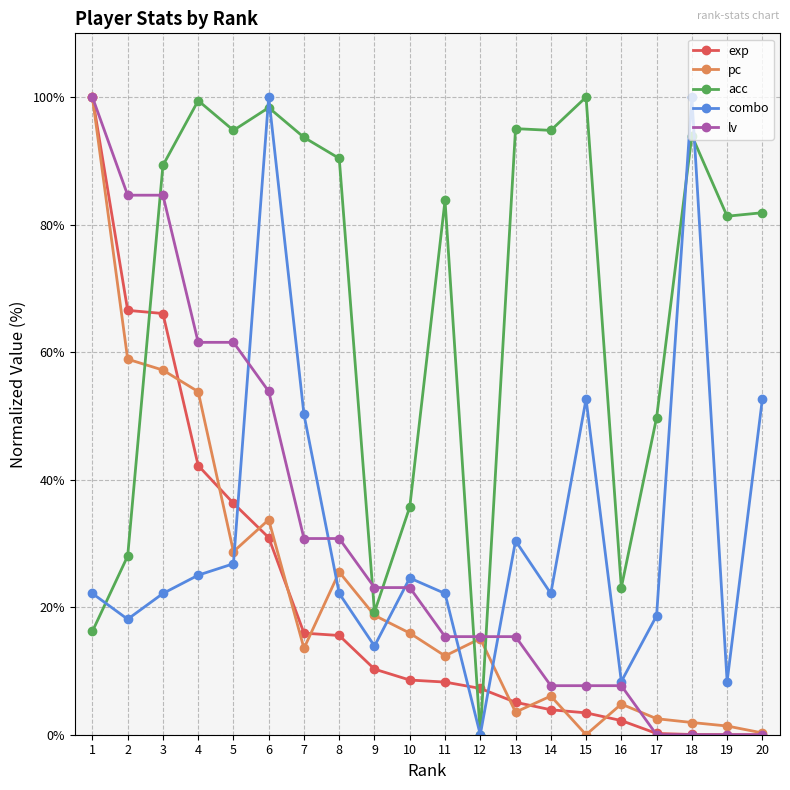

At which category does acc reach its first local peak?

4